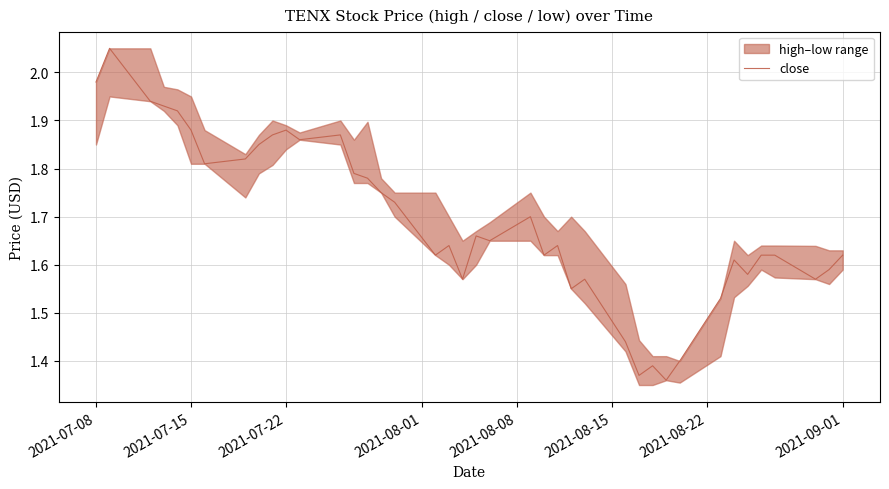

How many points are lower than both their immediate neighbors (excluding endpoints)?

11